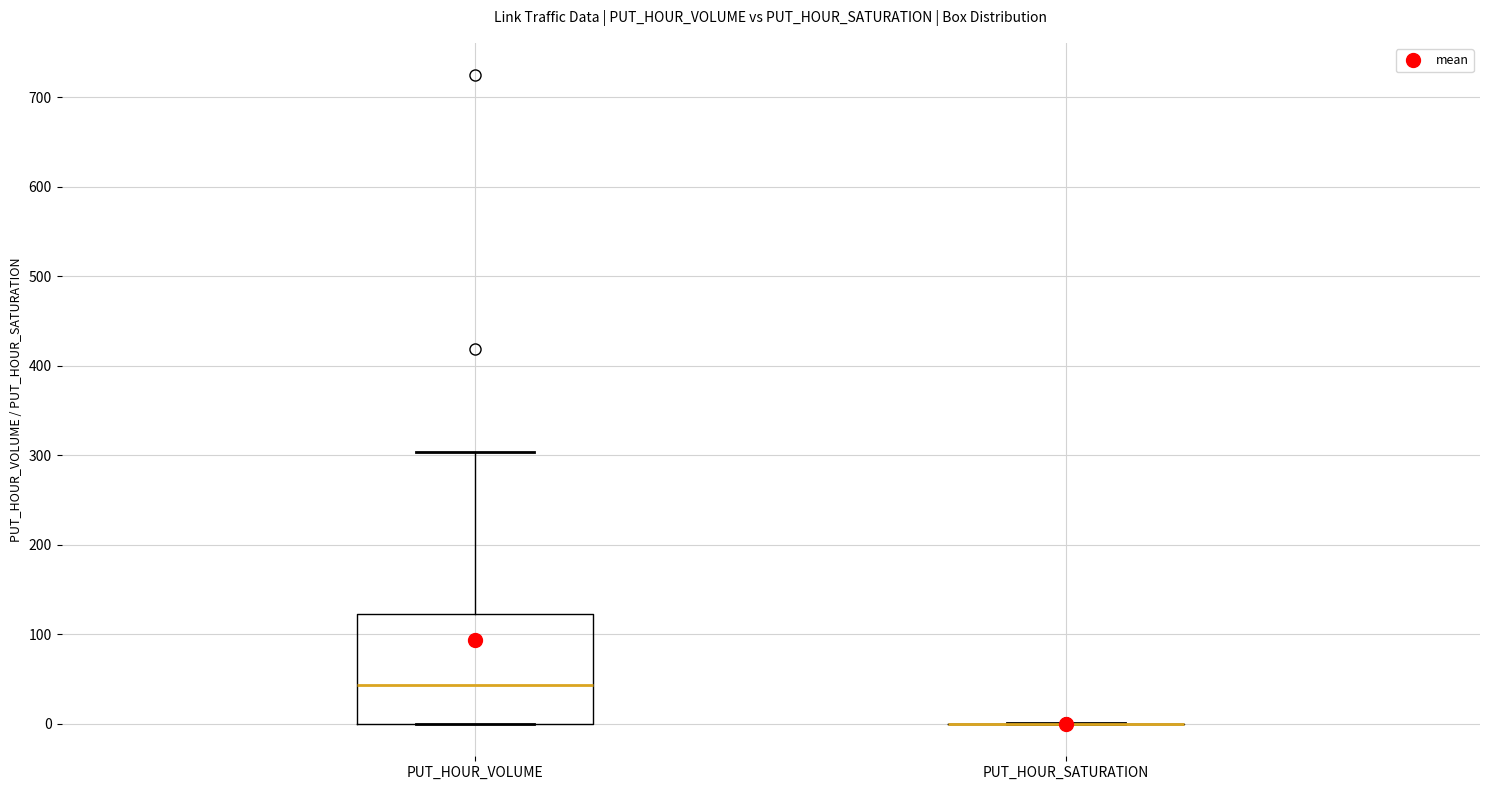

Which box is the tallest, from its lower edge to its upper edge?

PUT_HOUR_VOLUME